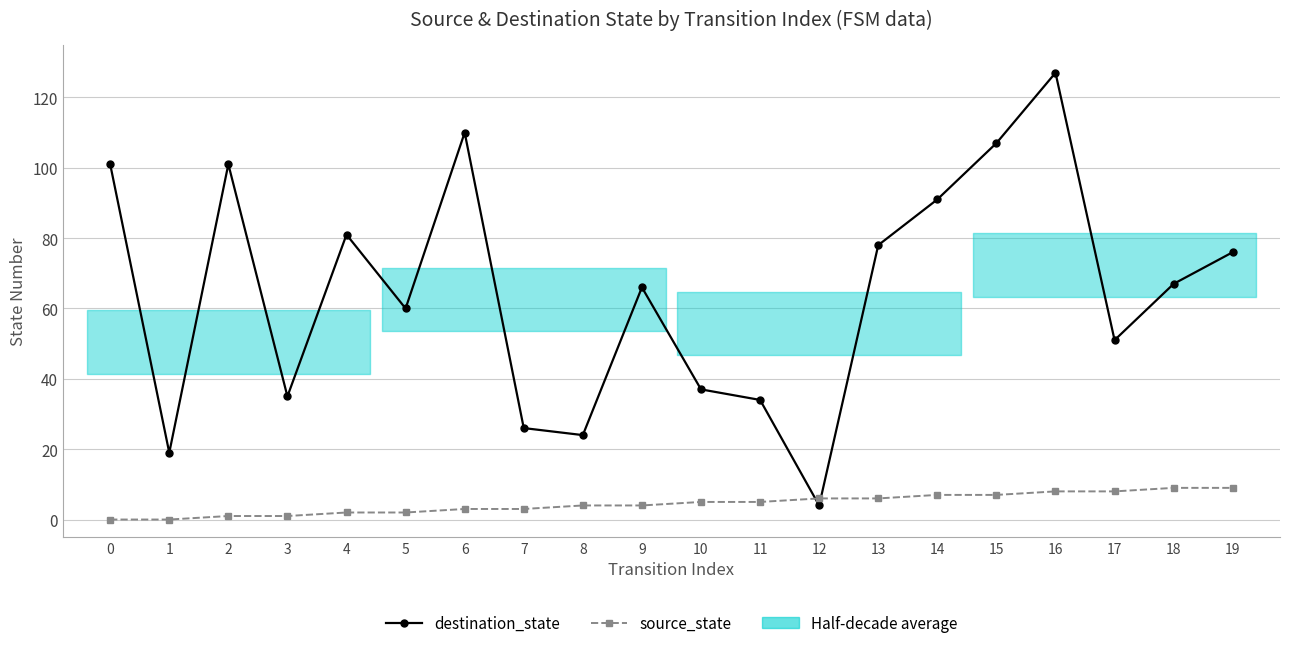

What is the difference between the maximum and minimum values in the destination_state series?

123